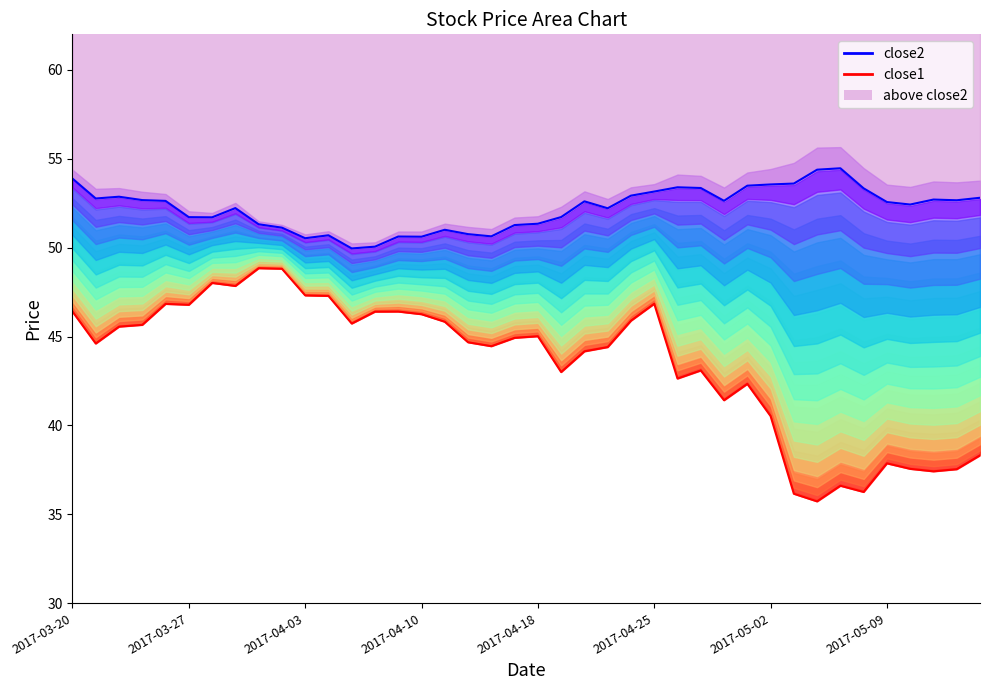

Where does the close2 series first go above 52?

2017-03-20